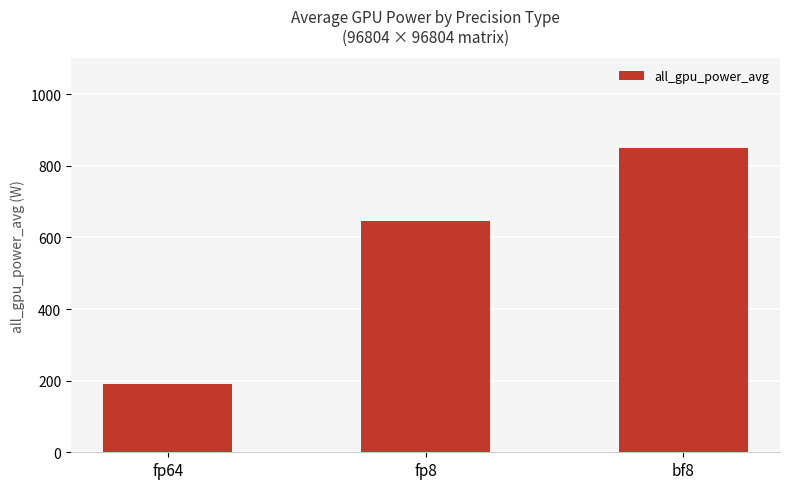

List the labels in order of value, smallest first.

fp64, fp8, bf8